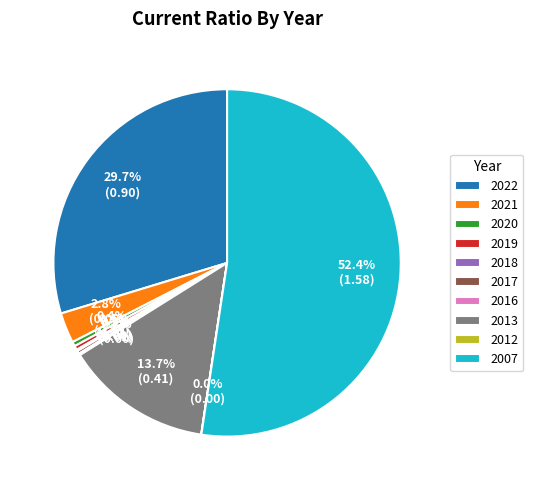

Between 2007 and 2021, which is larger?

2007